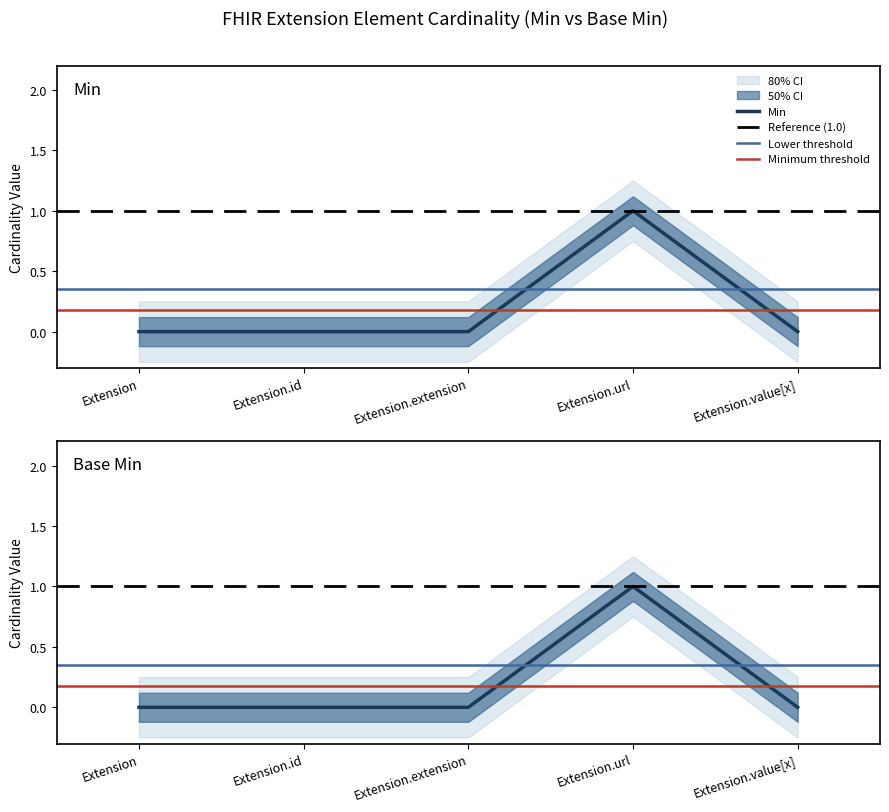

Rank the series by their maximum value, from highest to lowest.

Min, Base Min